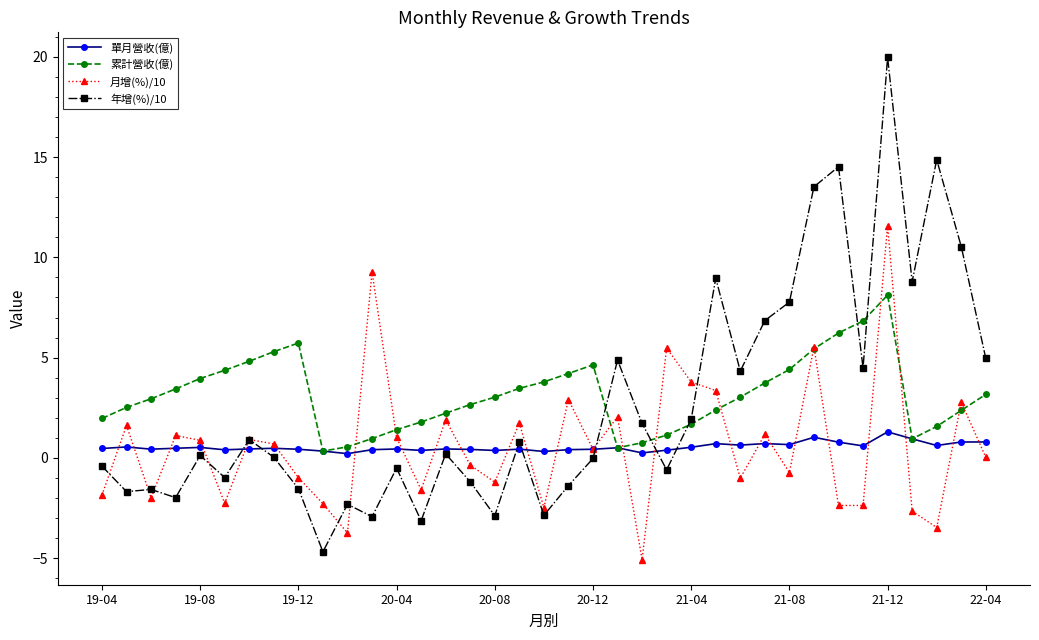

Is this an area chart (filled region under the line)?

No